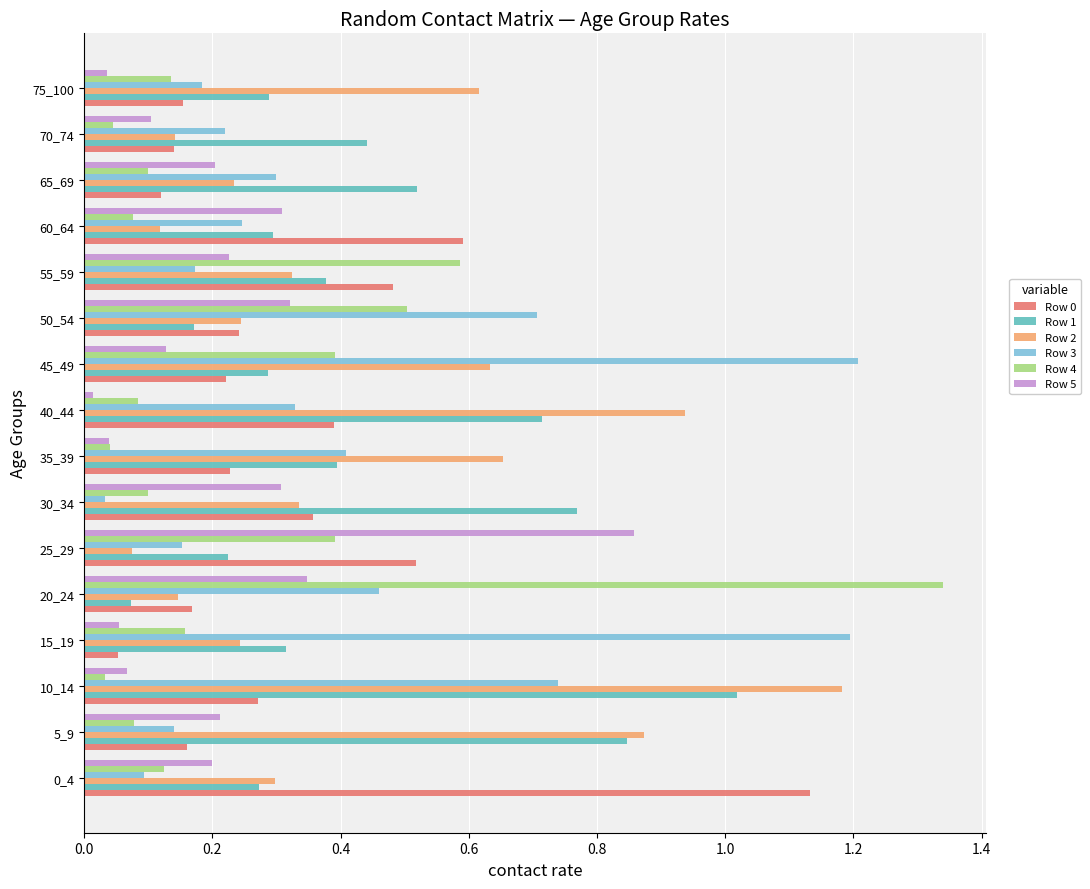

Between 5_9 and 70_74, which series saw the biggest shift?

Row 2